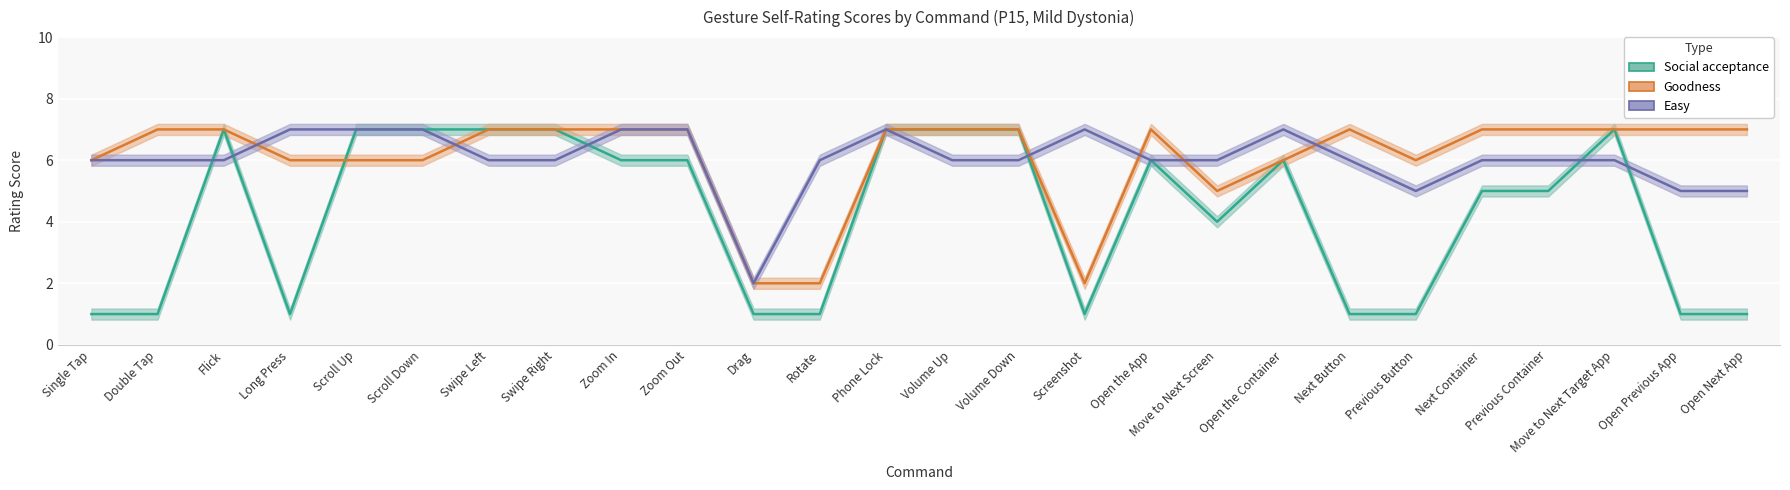

Reading left to right, what are all the values shown in this chart?

Social acceptance: 1	1	7	1	7	7	7	7	6	6	1	1	7	7	7	1	6	4	6	1	1	5	5	7	1	1
Goodness: 6	7	7	6	6	6	7	7	7	7	2	2	7	7	7	2	7	5	6	7	6	7	7	7	7	7
Easy: 6	6	6	7	7	7	6	6	7	7	2	6	7	6	6	7	6	6	7	6	5	6	6	6	5	5